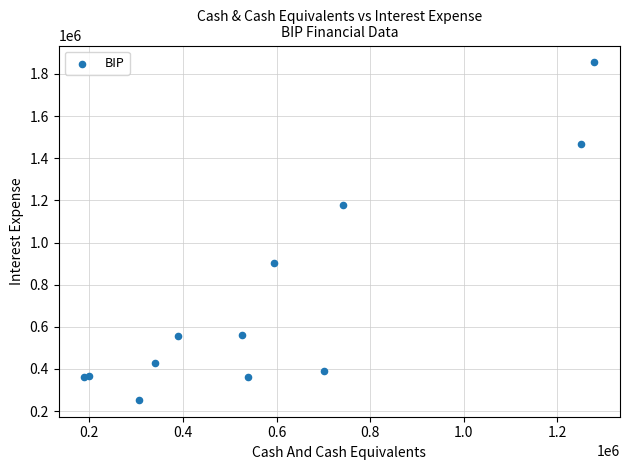

What Y value in the scatter plot is closest to 1054000?

1179000